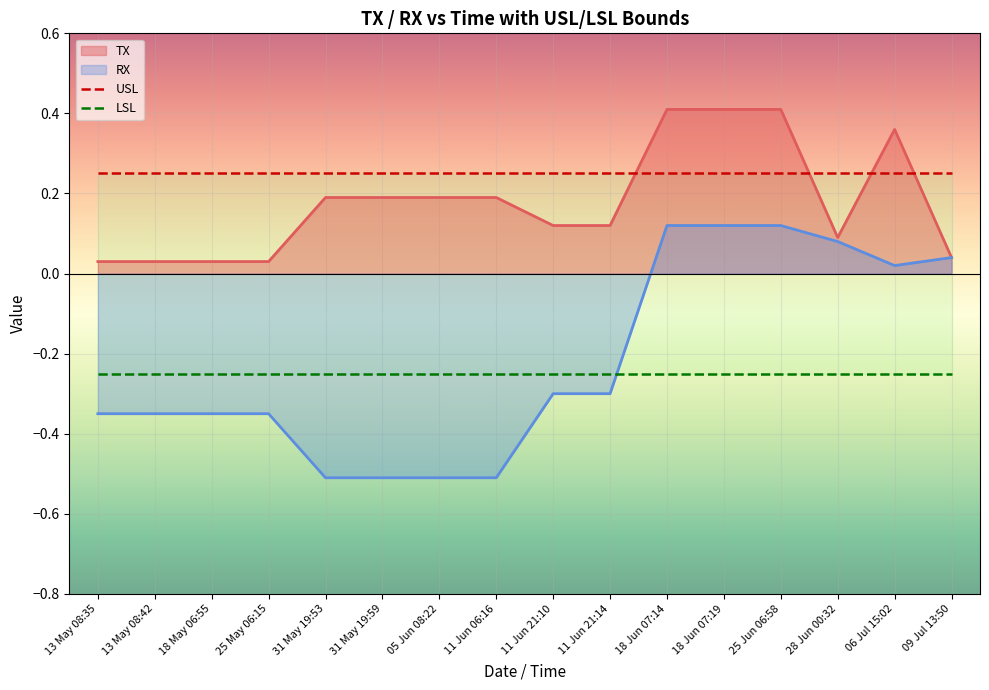

The TX series shows 0.2 at 31 May 19:53. True or false?

True